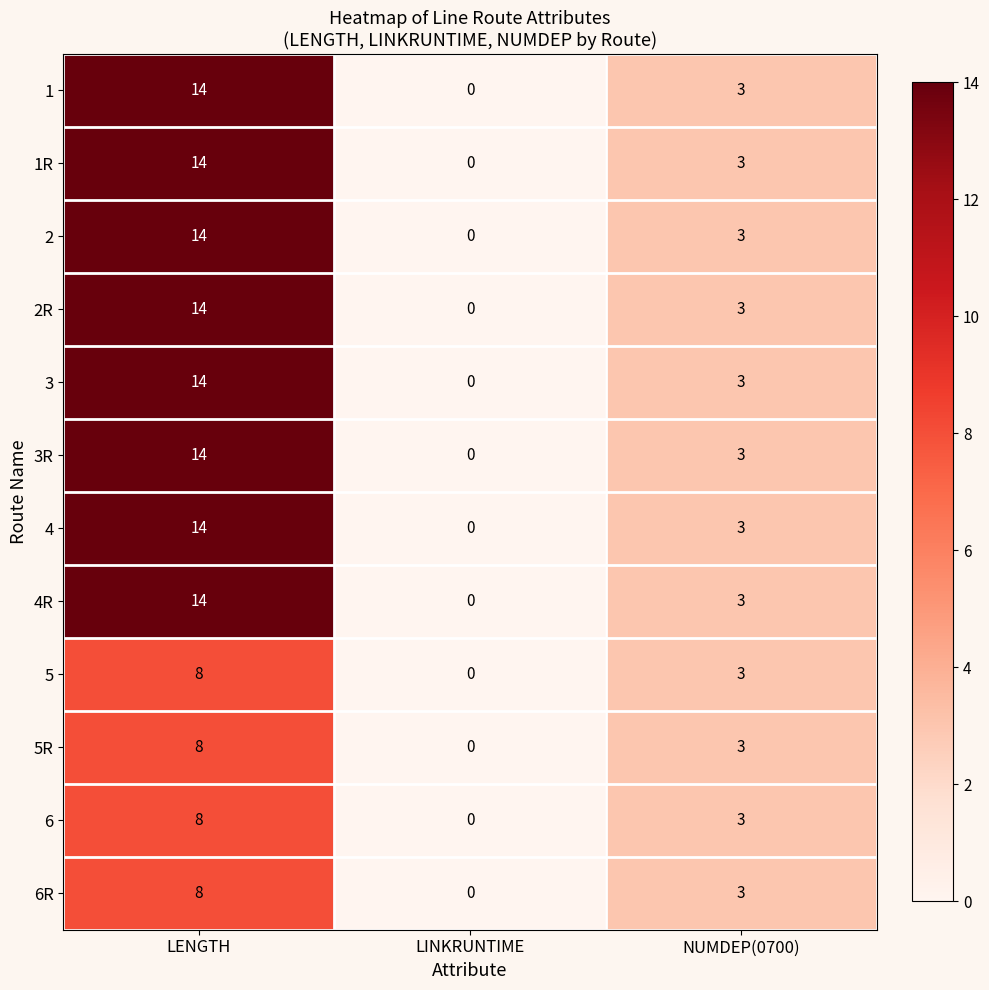

At how many categories does at least one series exceed 8?

1